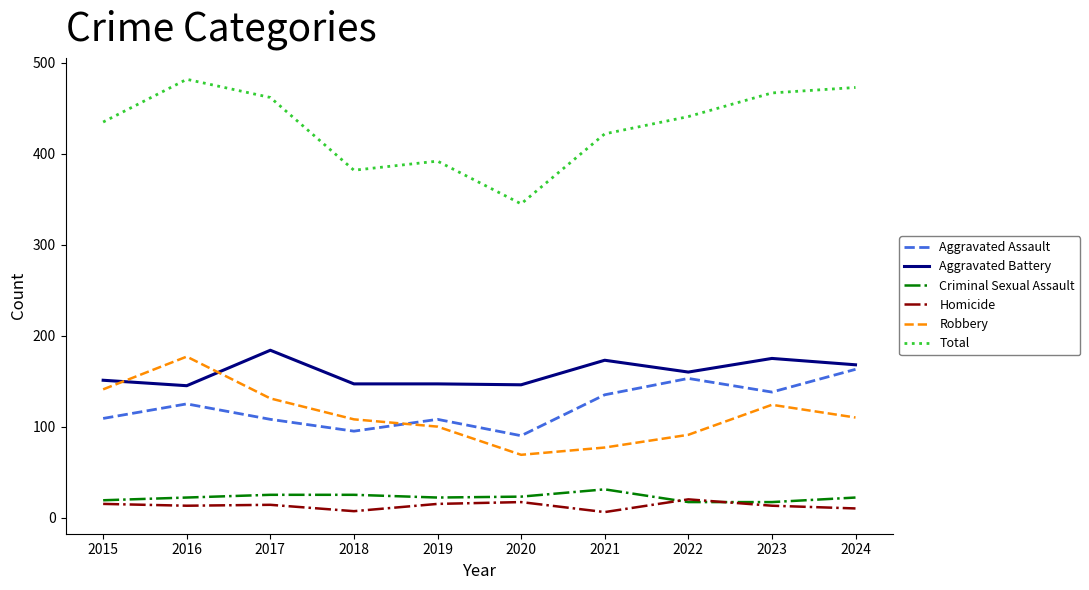

Rank the series at 2017 from lowest to highest value.

Homicide, Criminal Sexual Assault, Aggravated Assault, Robbery, Aggravated Battery, Total